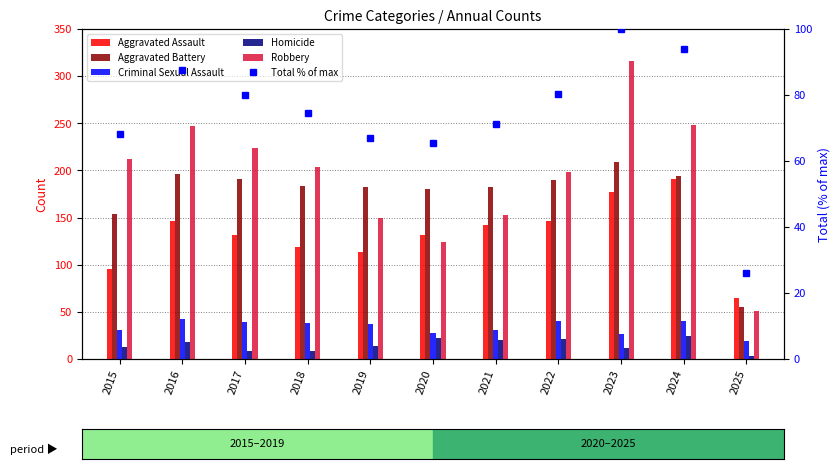

How many data points does each series have?

11